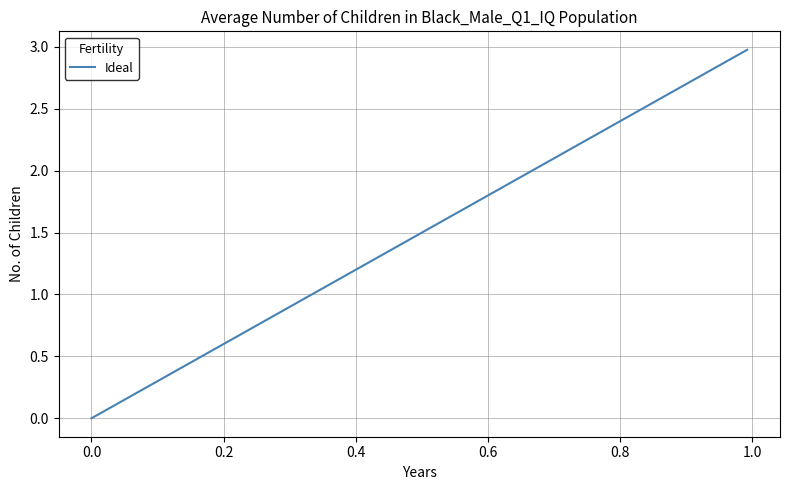

What is the difference between the maximum and minimum values?

3.0